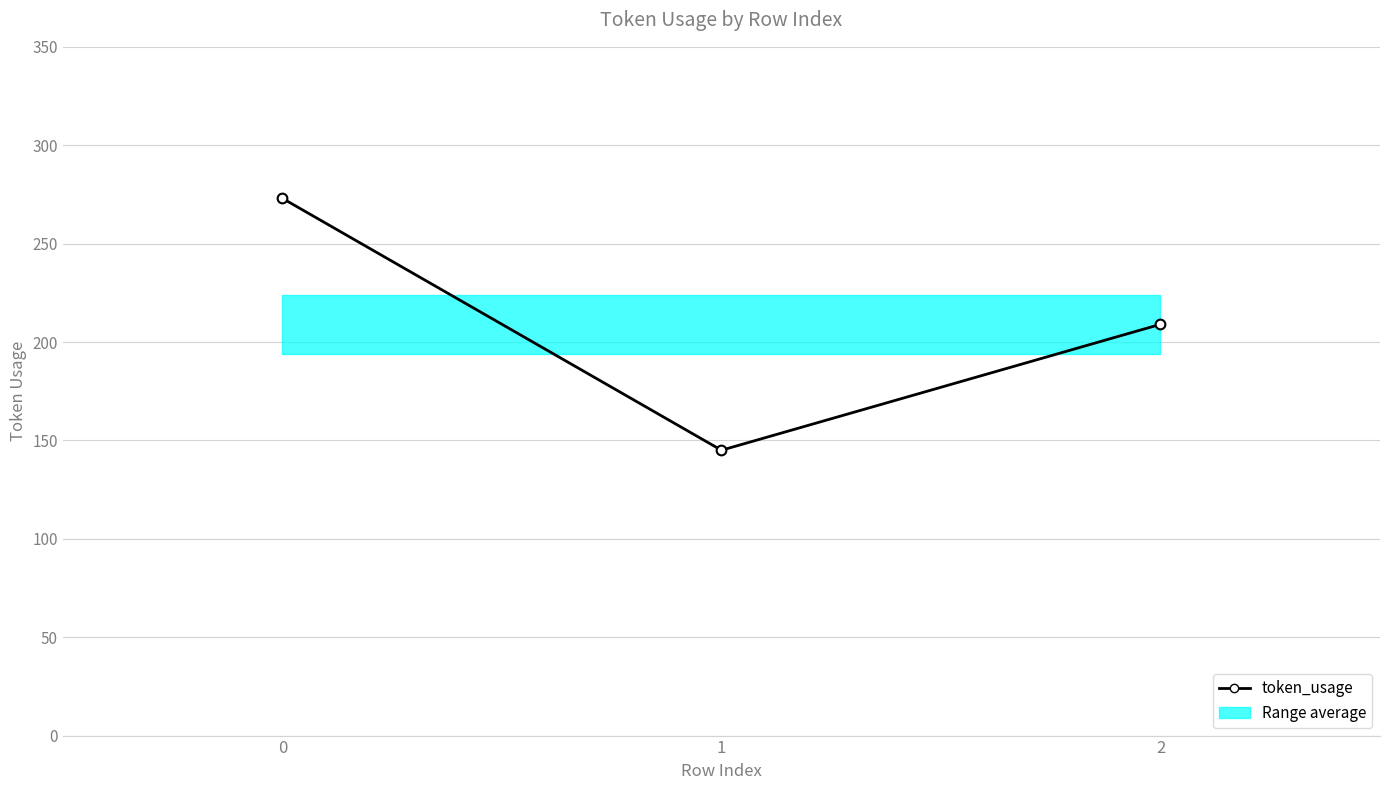

What is the sum of all values?

627